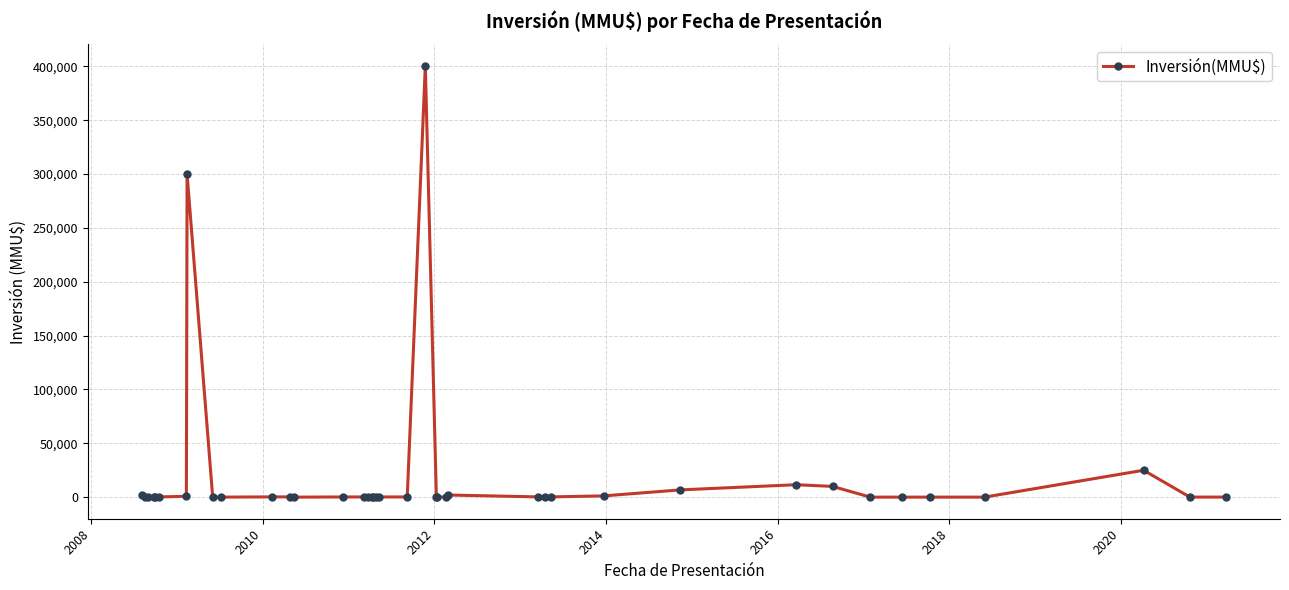

What is the greatest value displayed?

400500